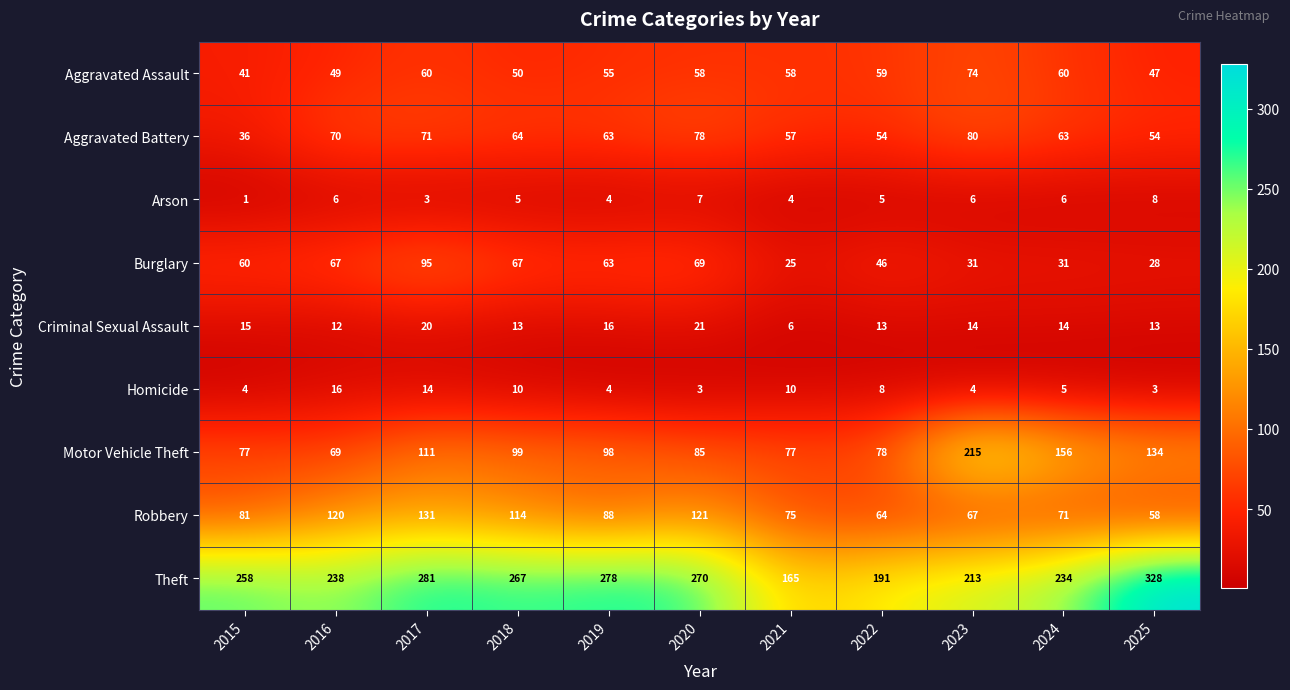

What is the sum of all Criminal Sexual Assault values?

157